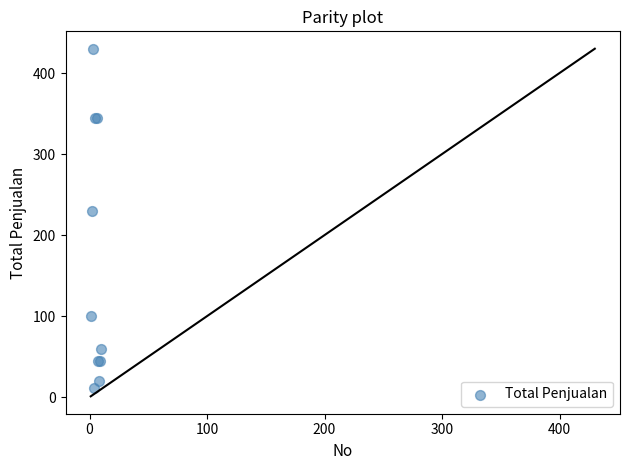

What Y value in the scatter plot is closest to 220?

230